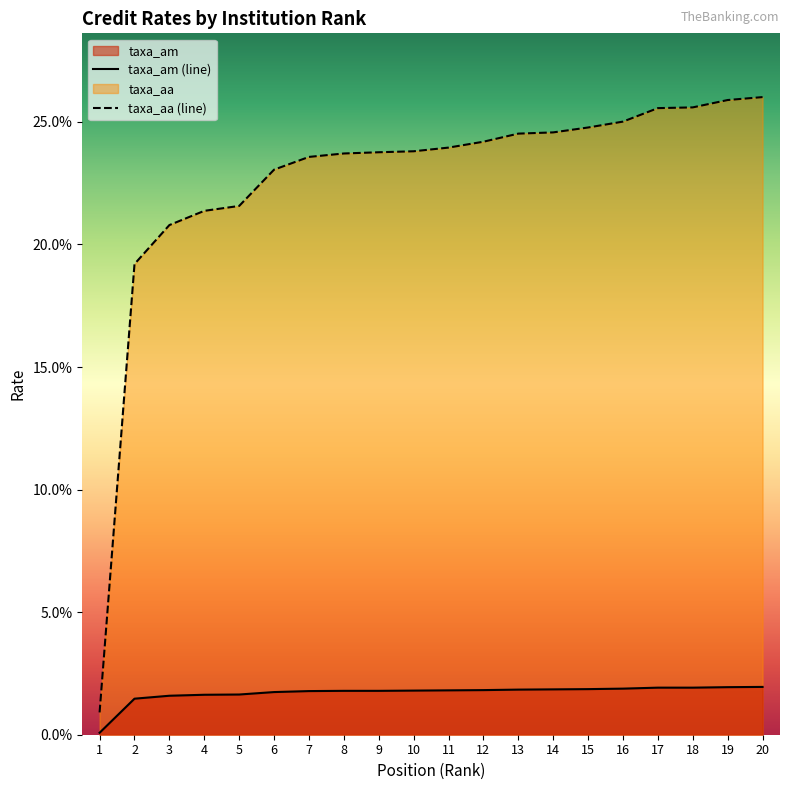

How many lines are shown in the chart?

2